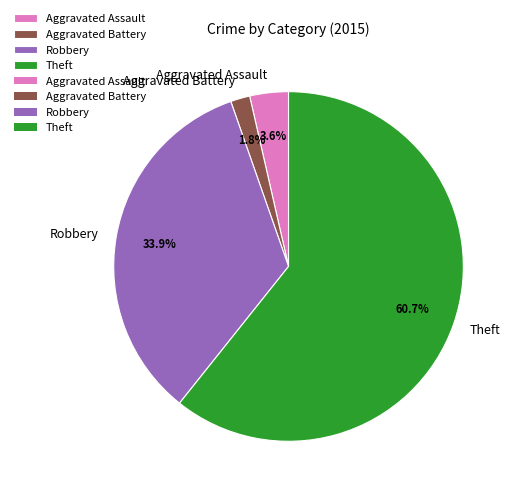

Do Robbery and Aggravated Assault together represent more than half of the pie?

No